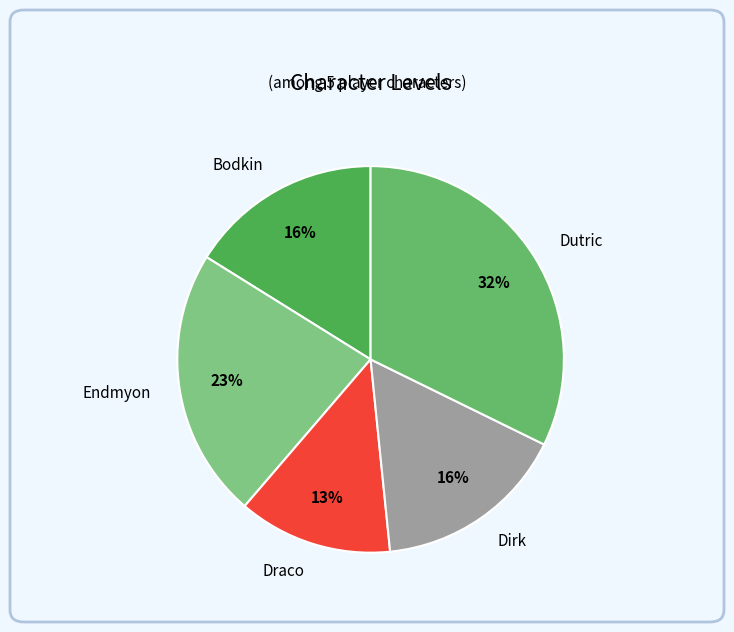

Does any single category account for the majority?

No